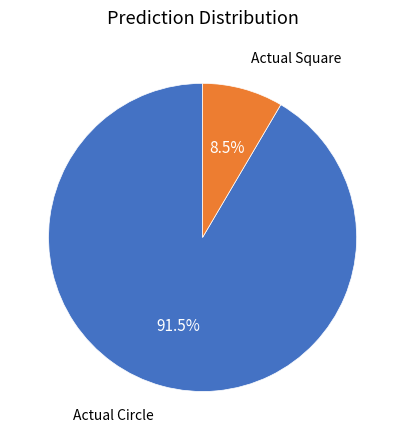

Is there any slice that represents more than half of the pie?

Yes